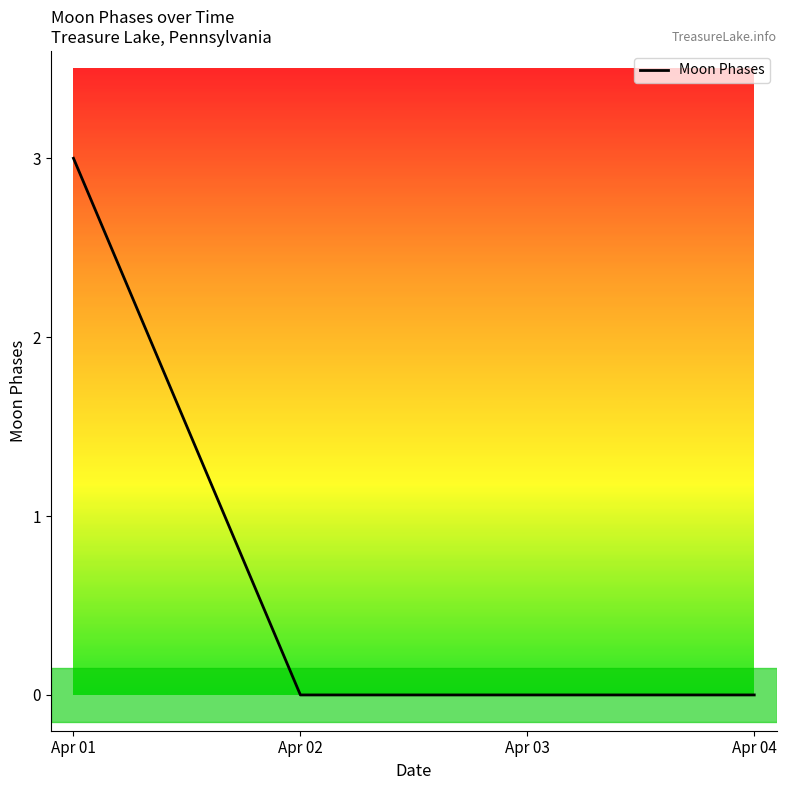

Reading left to right, transcribe all the data shown in this chart.

3	0	0	0